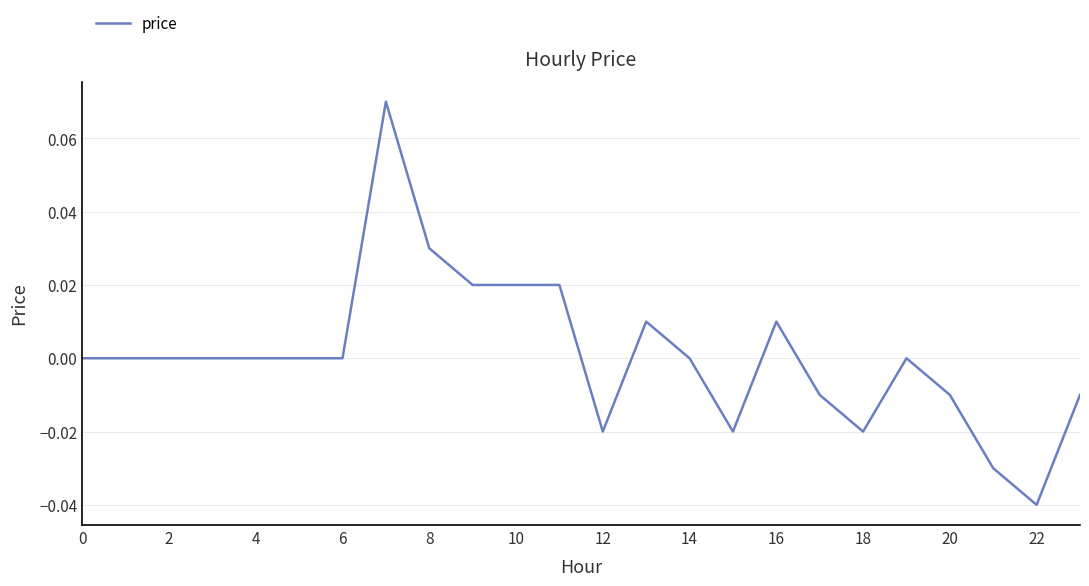

At which category does the chart reach its minimum across all series?

22